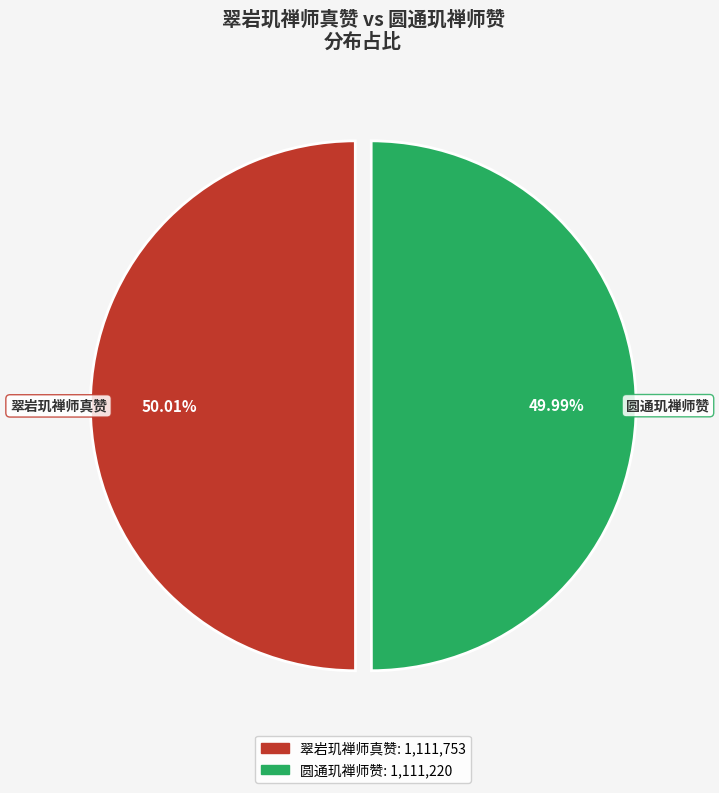

Approximately how many times larger is the value at 翠岩玑禅师真赞 compared to 圆通玑禅师赞?

1.0